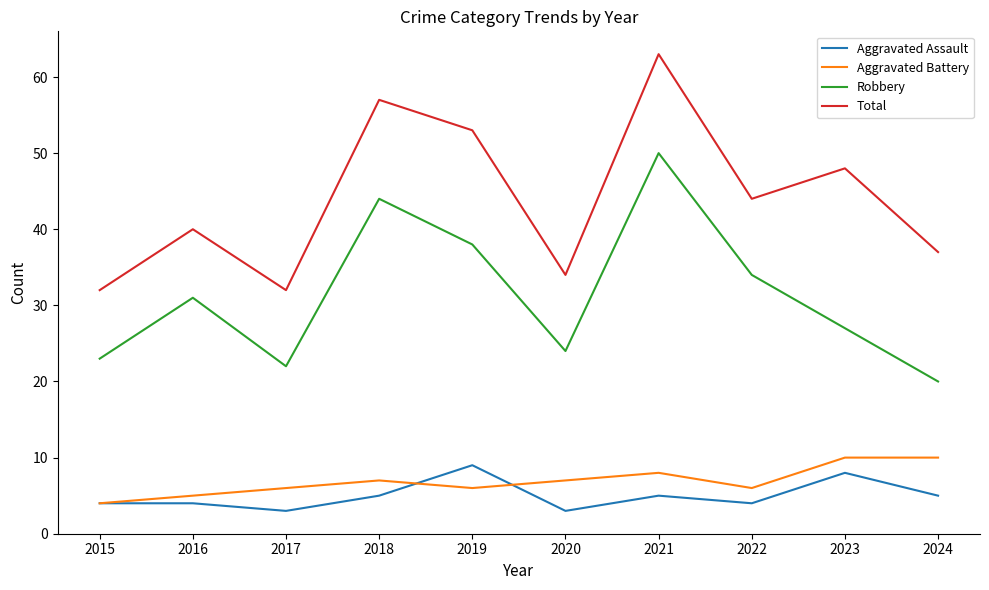

What is the spread (max minus min) of values at 2022?

40